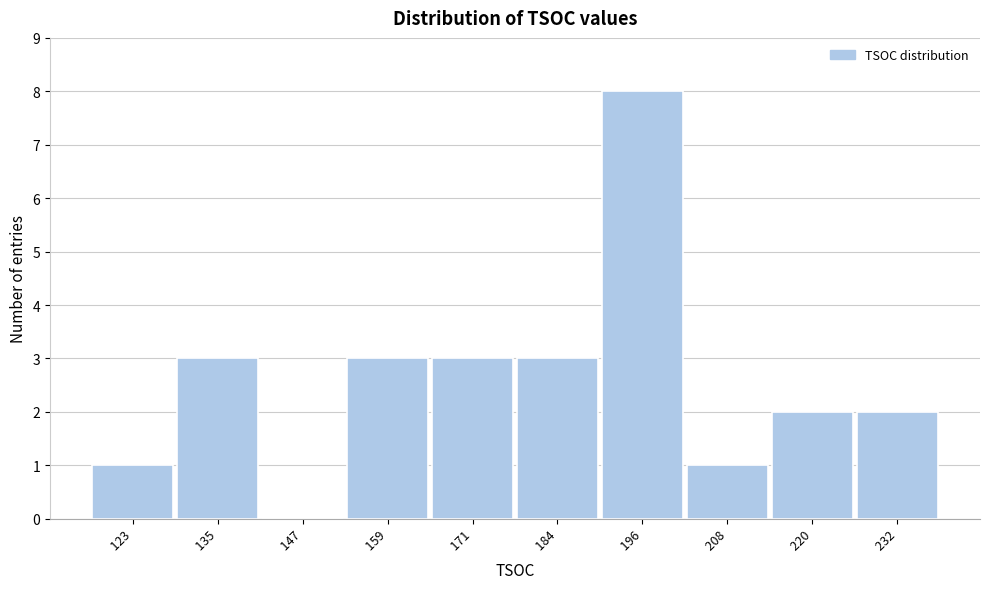

Reading left to right, list all the values displayed in this chart.

  123=1	  135=3	  147=0	  159=3	  171=3	  184=3	  196=8	  208=1	  220=2	  232=2